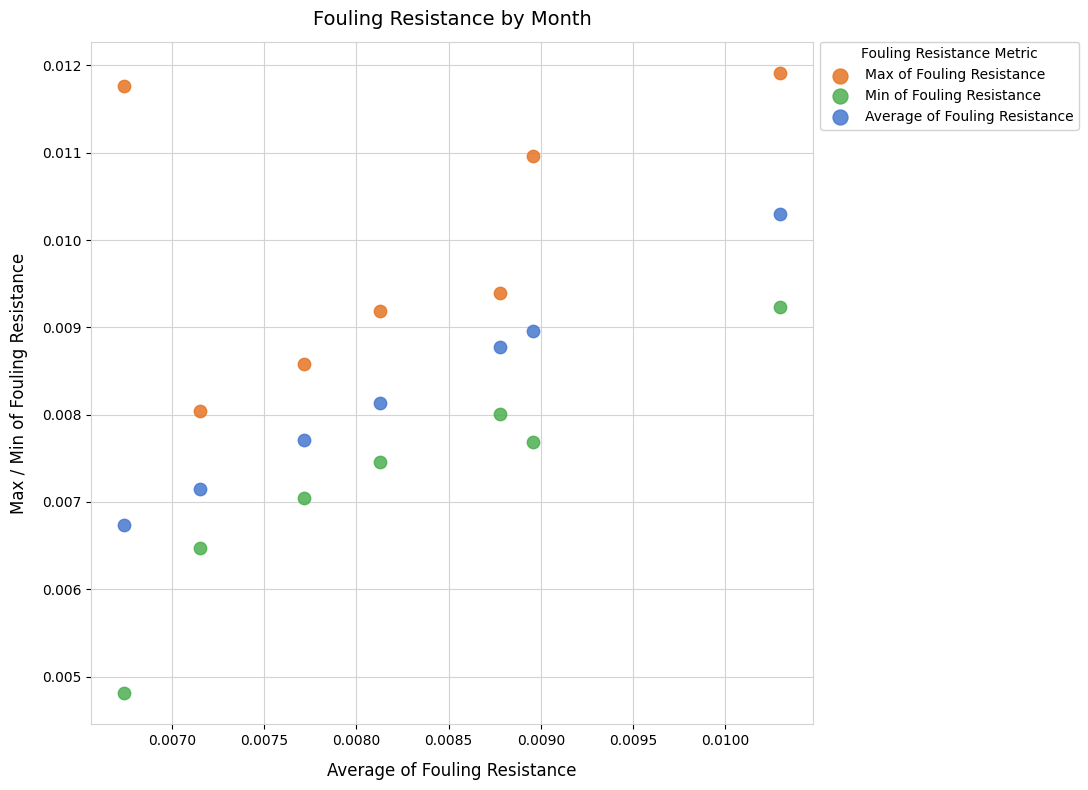

Which series contains the highest Y value?

Max of Fouling Resistance